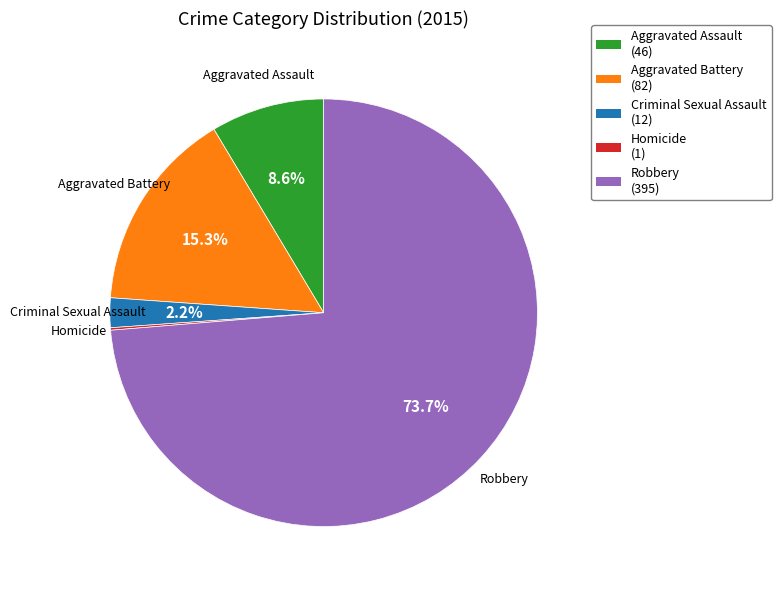

To the nearest percent, what percentage of the pie is Aggravated Assault?

9%